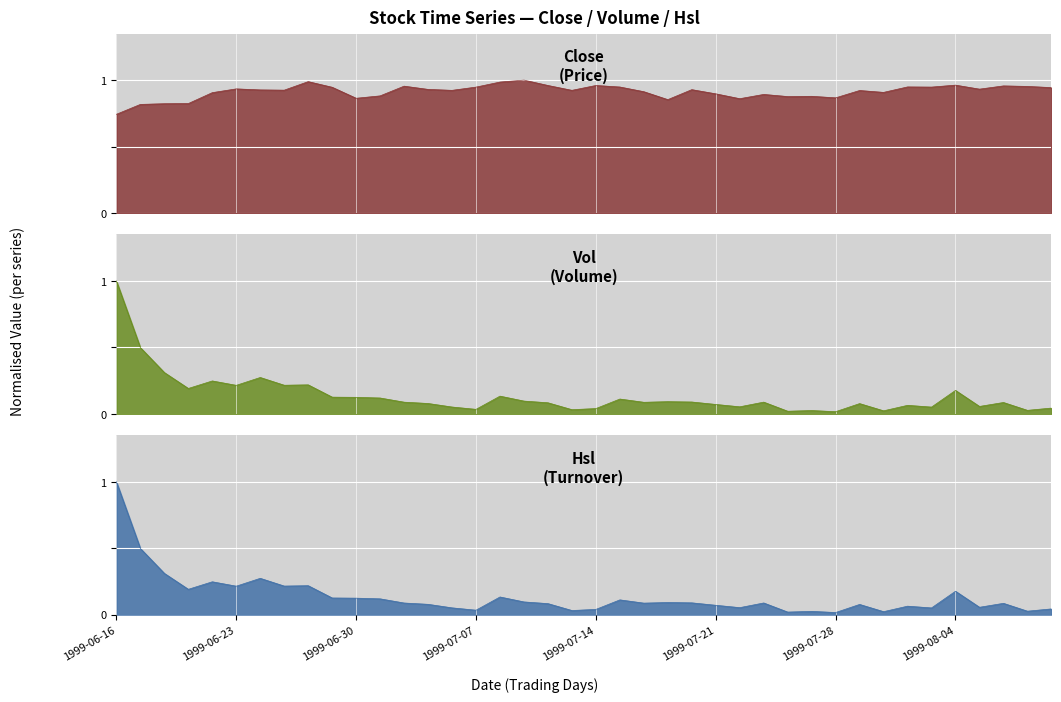

Where do Hsl and Close first cross each other?

1999-06-16 and 1999-06-17